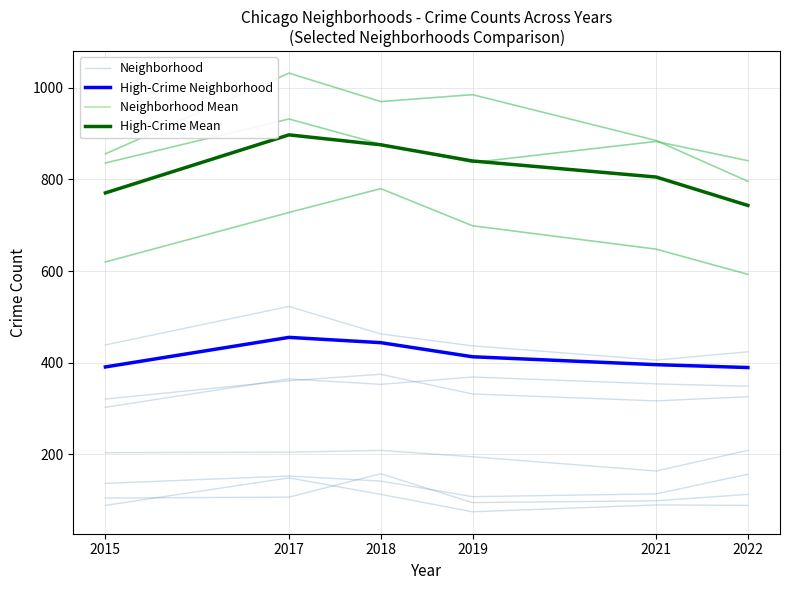

What is the value of the Neighborhood point at the 4th from the left?

95.0